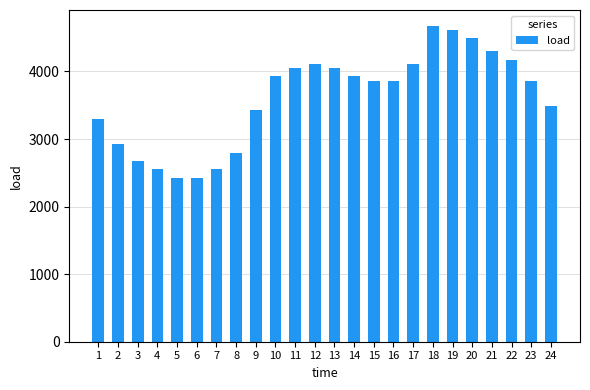

The chart shows a value of 3488.5 at 24. True or false?

True